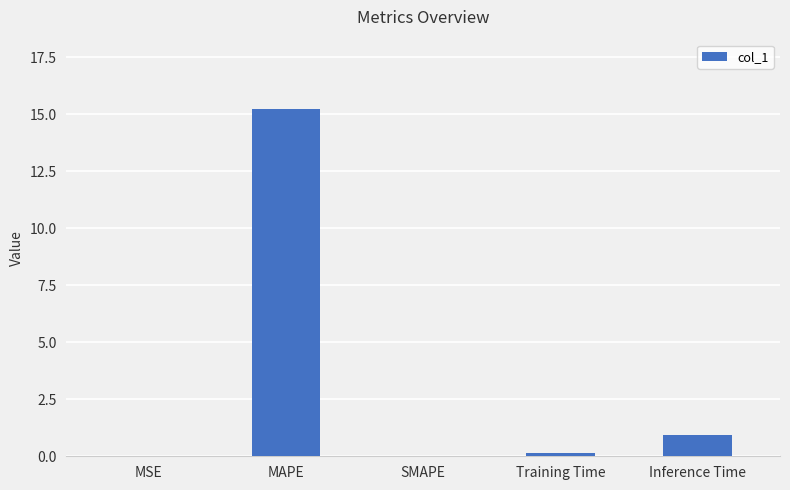

What is the sum of all values?

16.3